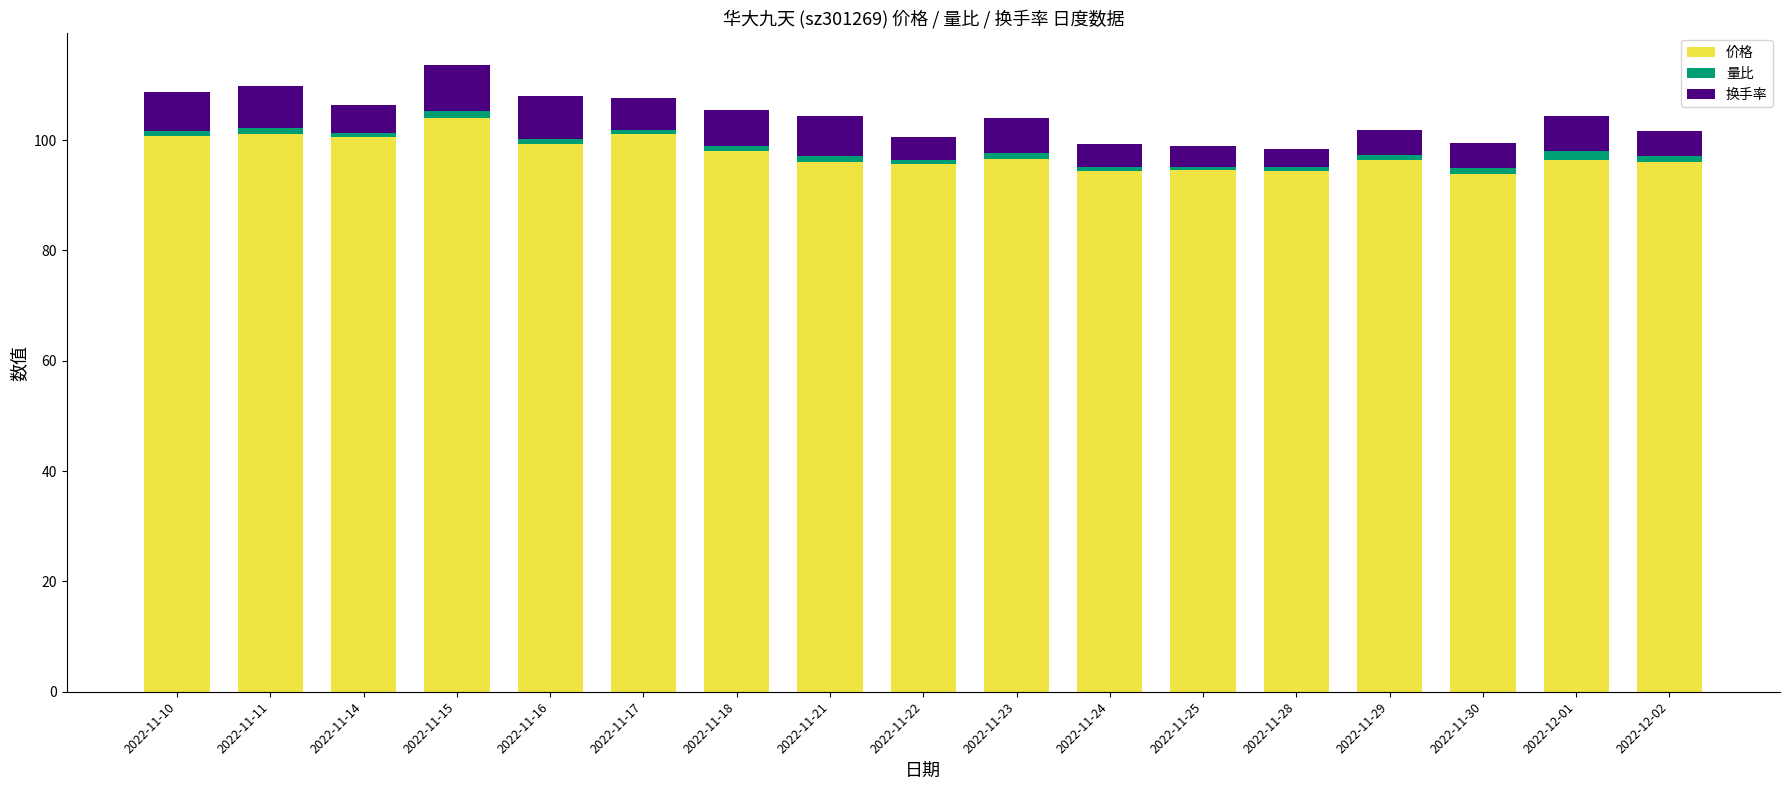

What is the lowest value of the 价格 series?

93.9